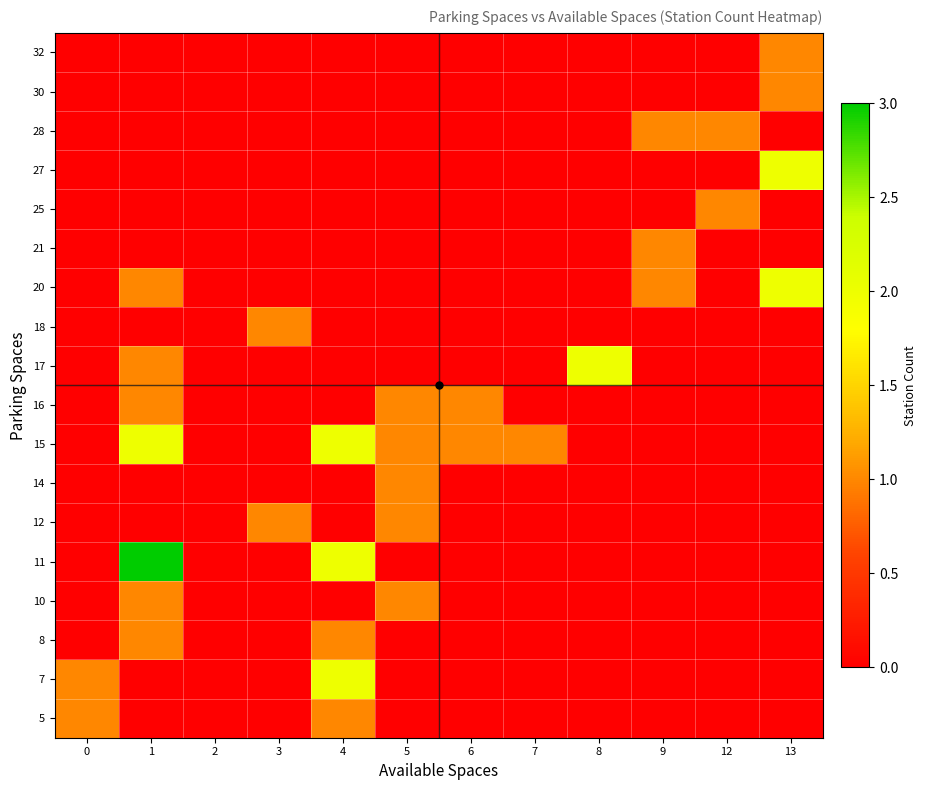

Reading left to right, transcribe all the data shown in this chart.

5: 0=1	1=0	2=0	3=0	4=1	5=0	6=0	7=0	8=0	9=0	12=0	13=0
7: 0=1	1=0	2=0	3=0	4=2	5=0	6=0	7=0	8=0	9=0	12=0	13=0
8: 0=0	1=1	2=0	3=0	4=1	5=0	6=0	7=0	8=0	9=0	12=0	13=0
10: 0=0	1=1	2=0	3=0	4=0	5=1	6=0	7=0	8=0	9=0	12=0	13=0
11: 0=0	1=3	2=0	3=0	4=2	5=0	6=0	7=0	8=0	9=0	12=0	13=0
12: 0=0	1=0	2=0	3=1	4=0	5=1	6=0	7=0	8=0	9=0	12=0	13=0
14: 0=0	1=0	2=0	3=0	4=0	5=1	6=0	7=0	8=0	9=0	12=0	13=0
15: 0=0	1=2	2=0	3=0	4=2	5=1	6=1	7=1	8=0	9=0	12=0	13=0
16: 0=0	1=1	2=0	3=0	4=0	5=1	6=1	7=0	8=0	9=0	12=0	13=0
17: 0=0	1=1	2=0	3=0	4=0	5=0	6=0	7=0	8=2	9=0	12=0	13=0
18: 0=0	1=0	2=0	3=1	4=0	5=0	6=0	7=0	8=0	9=0	12=0	13=0
20: 0=0	1=1	2=0	3=0	4=0	5=0	6=0	7=0	8=0	9=1	12=0	13=2
21: 0=0	1=0	2=0	3=0	4=0	5=0	6=0	7=0	8=0	9=1	12=0	13=0
25: 0=0	1=0	2=0	3=0	4=0	5=0	6=0	7=0	8=0	9=0	12=1	13=0
27: 0=0	1=0	2=0	3=0	4=0	5=0	6=0	7=0	8=0	9=0	12=0	13=2
28: 0=0	1=0	2=0	3=0	4=0	5=0	6=0	7=0	8=0	9=1	12=1	13=0
30: 0=0	1=0	2=0	3=0	4=0	5=0	6=0	7=0	8=0	9=0	12=0	13=1
32: 0=0	1=0	2=0	3=0	4=0	5=0	6=0	7=0	8=0	9=0	12=0	13=1